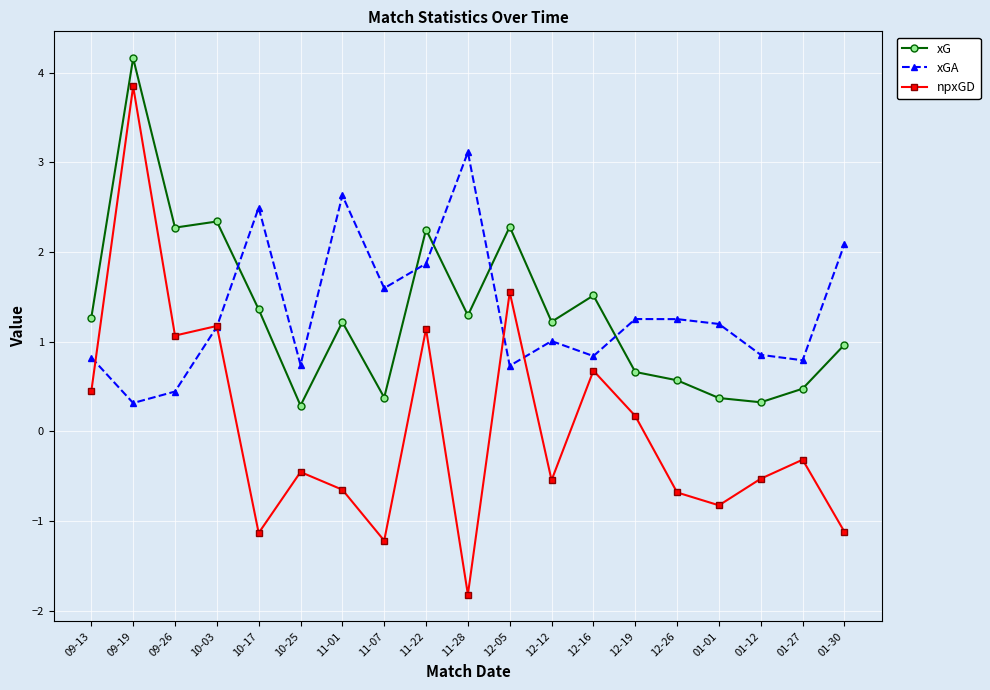

Between 10-25 and 01-27, which series saw the biggest shift?

xG